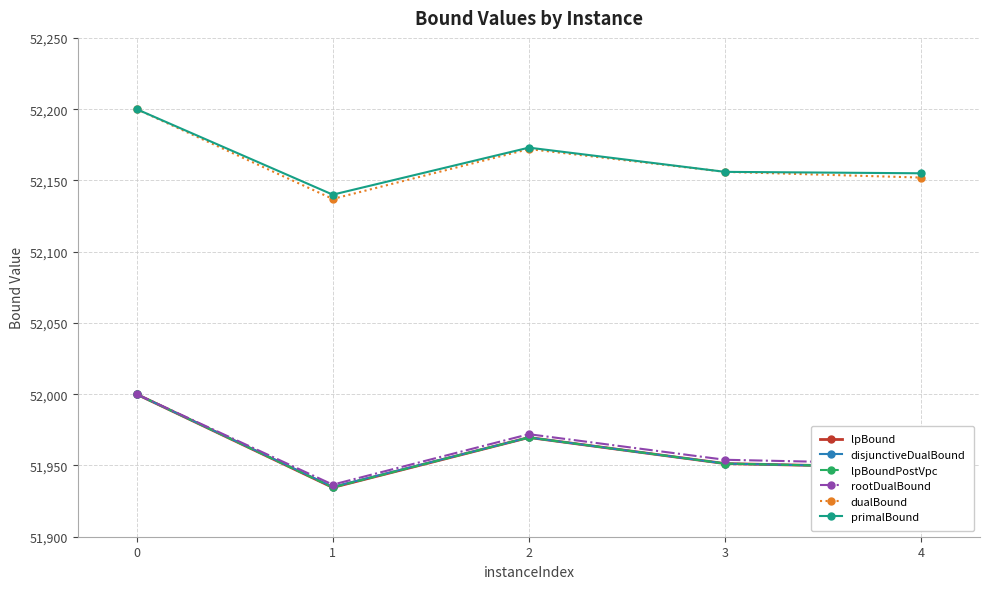

True or false: disjunctiveDualBound and dualBound cross at least once.

False